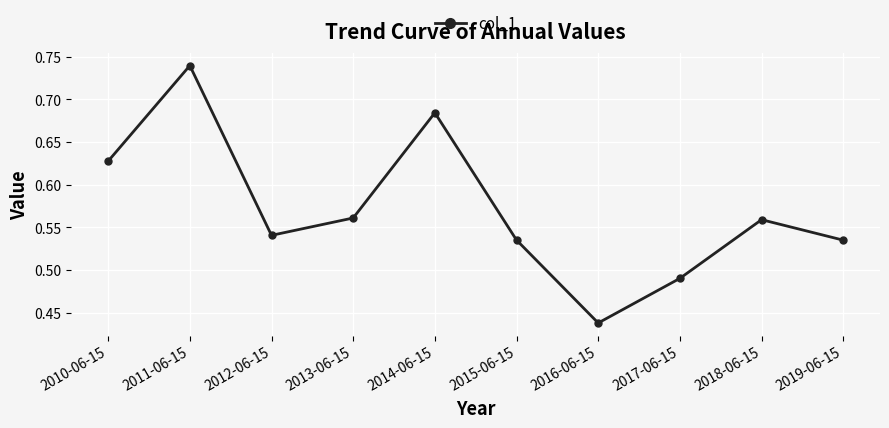

What is the change in value from 2010-06-15 to 2012-06-15?

-0.1